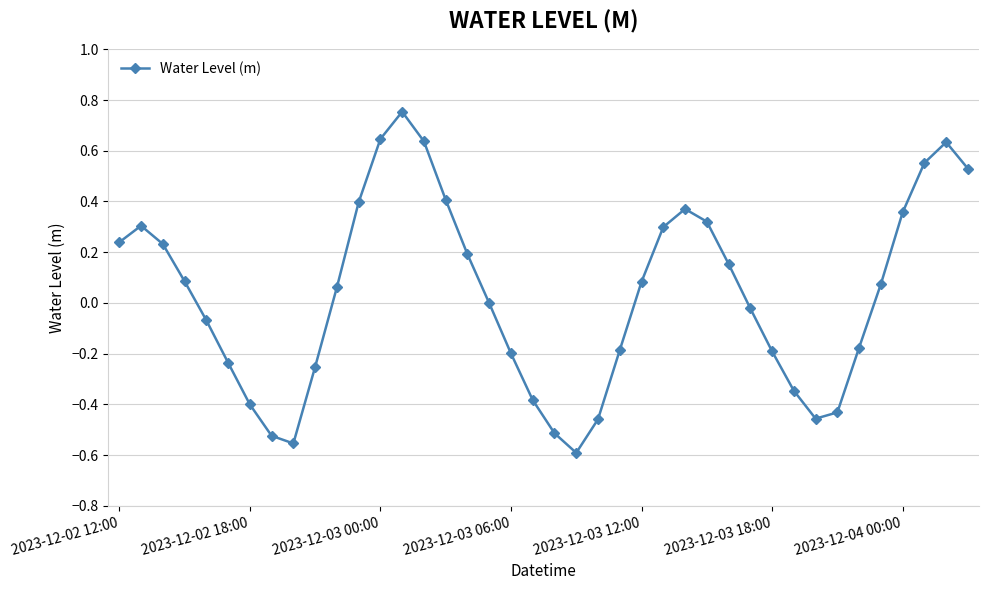

What is the difference between the maximum and second lowest values?

1.3